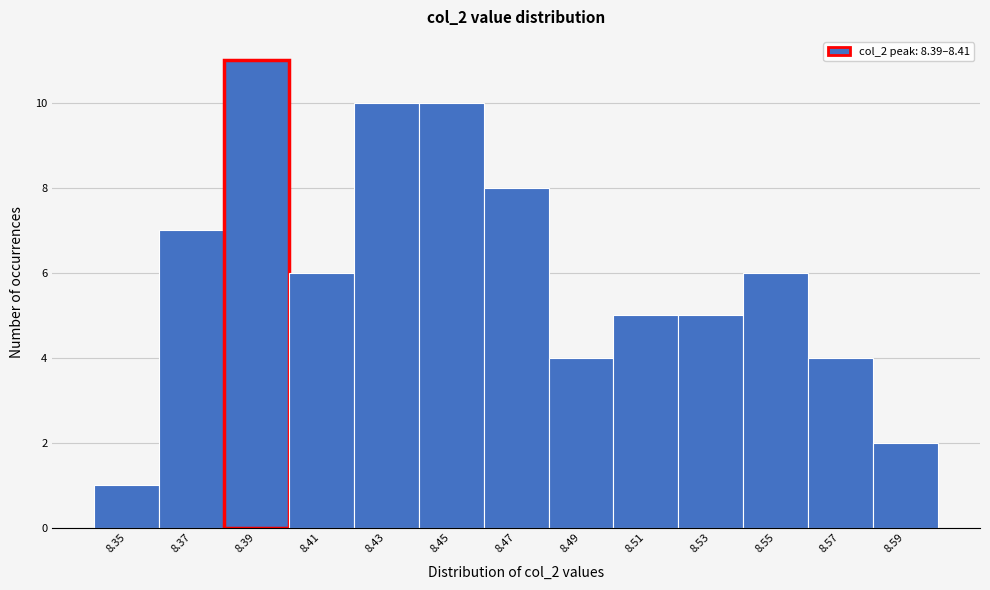

Reading left to right, list all the values displayed in this chart.

1	7	11	6	10	10	8	4	5	5	6	4	2